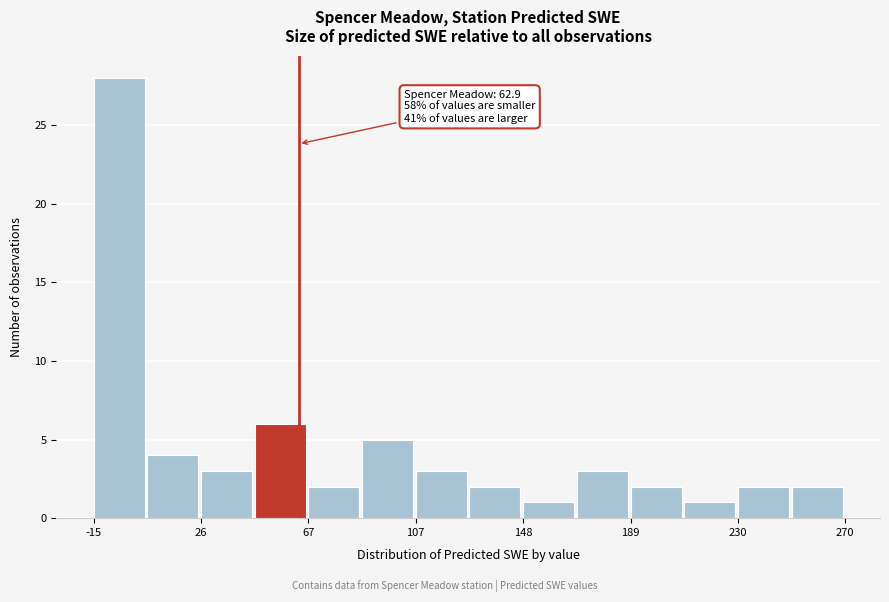

Which range on the x-axis has the tallest bar?

-15 to 5